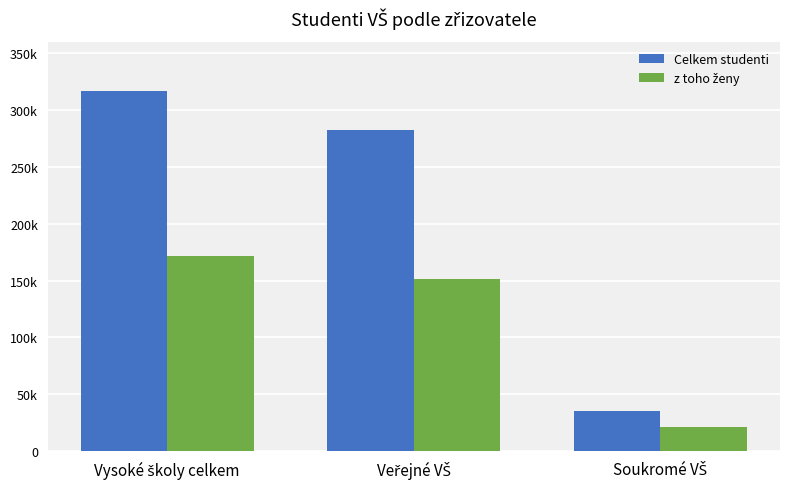

What is the highest value of the Celkem studenti series?

316923